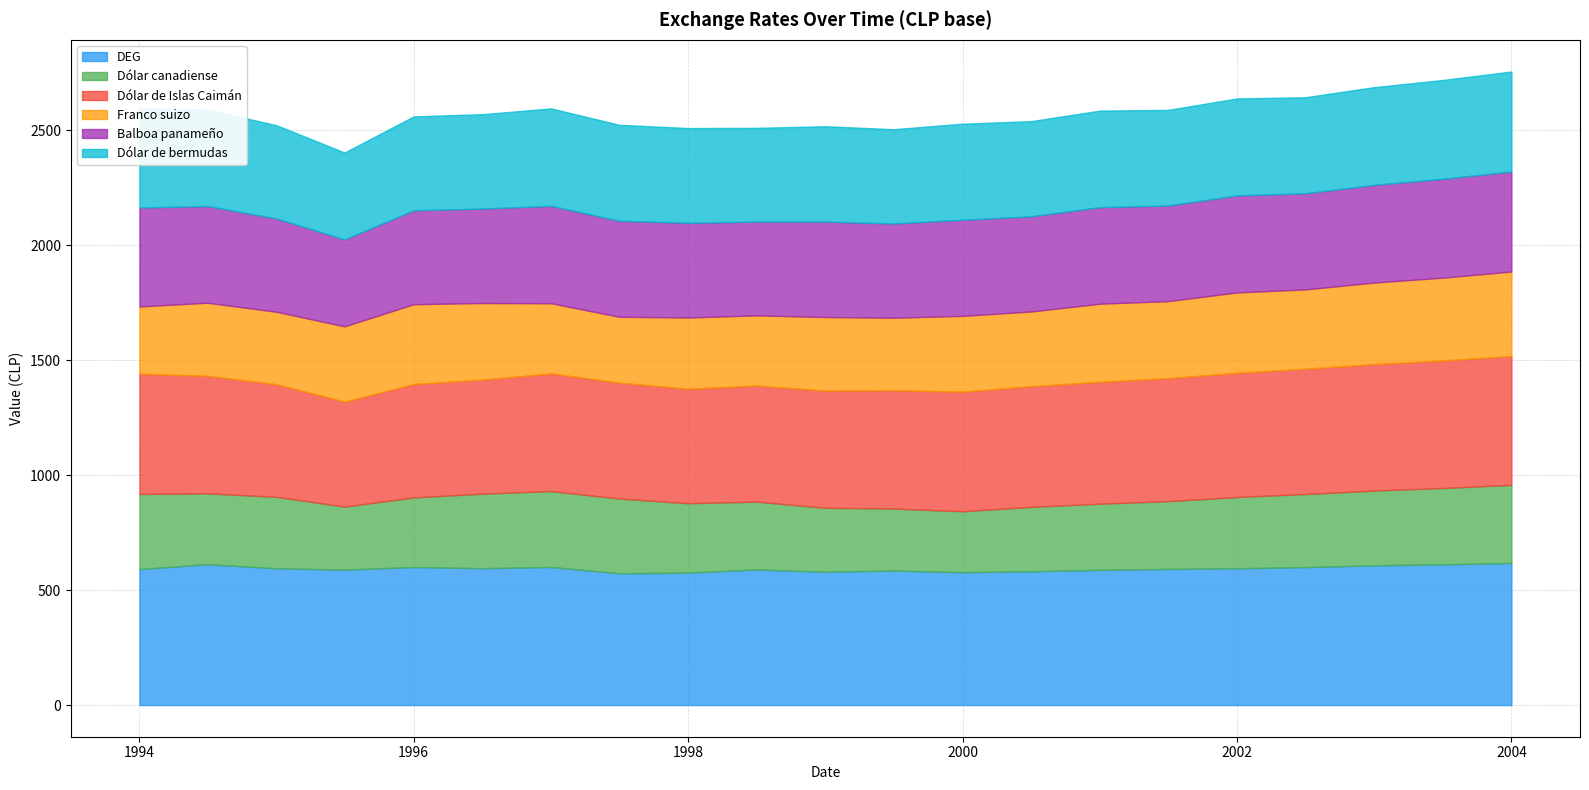

Reading left to right, extract all data points from this chart.

DEG: 01-01-1994=591.3	01-07-1994=612.8	01-01-1995=594.8	01-07-1995=588.9	01-01-1996=600.3	01-07-1996=595.2	01-01-1997=600.6	01-07-1997=573.1	01-01-1998=576.0	01-07-1998=590.0	01-01-1999=580.0	01-07-1999=585.0	01-01-2000=578.0	01-07-2000=582.0	01-01-2001=588.0	01-07-2001=592.0	01-01-2002=595.0	01-07-2002=600.0	01-01-2003=608.0	01-07-2003=612.0	01-01-2004=618.0
Dólar canadiense: 01-01-1994=327.0	01-07-1994=308.3	01-01-1995=310.8	01-07-1995=274.4	01-01-1996=302.9	01-07-1996=324.4	01-01-1997=330.1	01-07-1997=325.2	01-01-1998=302.0	01-07-1998=295.0	01-01-1999=278.0	01-07-1999=270.0	01-01-2000=265.0	01-07-2000=280.0	01-01-2001=288.0	01-07-2001=295.0	01-01-2002=310.0	01-07-2002=318.0	01-01-2003=325.0	01-07-2003=332.0	01-01-2004=340.0
Dólar de Islas Caimán: 01-01-1994=523.0	01-07-1994=510.9	01-01-1995=490.0	01-07-1995=456.5	01-01-1996=493.3	01-07-1996=495.9	01-01-1997=511.7	01-07-1997=504.2	01-01-1998=498.0	01-07-1998=505.0	01-01-1999=510.0	01-07-1999=515.0	01-01-2000=520.0	01-07-2000=525.0	01-01-2001=530.0	01-07-2001=535.0	01-01-2002=540.0	01-07-2002=545.0	01-01-2003=550.0	01-07-2003=555.0	01-01-2004=560.0
Franco suizo: 01-01-1994=292.7	01-07-1994=318.2	01-01-1995=315.2	01-07-1995=327.6	01-01-1996=347.2	01-07-1996=333.3	01-01-1997=305.5	01-07-1997=286.6	01-01-1998=310.0	01-07-1998=305.0	01-01-1999=320.0	01-07-1999=315.0	01-01-2000=330.0	01-07-2000=325.0	01-01-2001=340.0	01-07-2001=335.0	01-01-2002=350.0	01-07-2002=345.0	01-01-2003=355.0	01-07-2003=360.0	01-01-2004=368.0
Balboa panameño: 01-01-1994=430.4	01-07-1994=420.5	01-01-1995=405.8	01-07-1995=378.1	01-01-1996=408.5	01-07-1996=410.7	01-01-1997=423.8	01-07-1997=417.6	01-01-1998=412.0	01-07-1998=408.0	01-01-1999=415.0	01-07-1999=410.0	01-01-2000=418.0	01-07-2000=414.0	01-01-2001=420.0	01-07-2001=416.0	01-01-2002=422.0	01-07-2002=418.0	01-01-2003=425.0	01-07-2003=430.0	01-01-2004=435.0
Dólar de bermudas: 01-01-1994=430.4	01-07-1994=420.5	01-01-1995=405.8	01-07-1995=378.1	01-01-1996=408.5	01-07-1996=410.7	01-01-1997=423.8	01-07-1997=417.6	01-01-1998=412.0	01-07-1998=408.0	01-01-1999=415.0	01-07-1999=410.0	01-01-2000=418.0	01-07-2000=414.0	01-01-2001=420.0	01-07-2001=416.0	01-01-2002=422.0	01-07-2002=418.0	01-01-2003=425.0	01-07-2003=430.0	01-01-2004=435.0